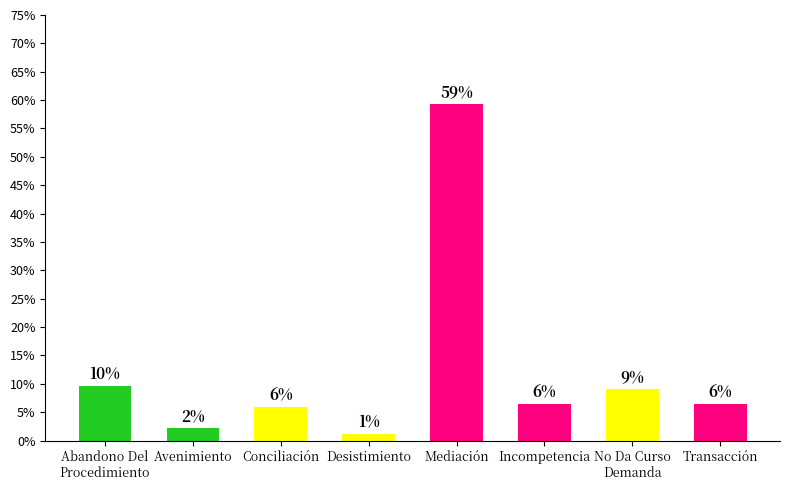

Does the chart contain any negative values?

No